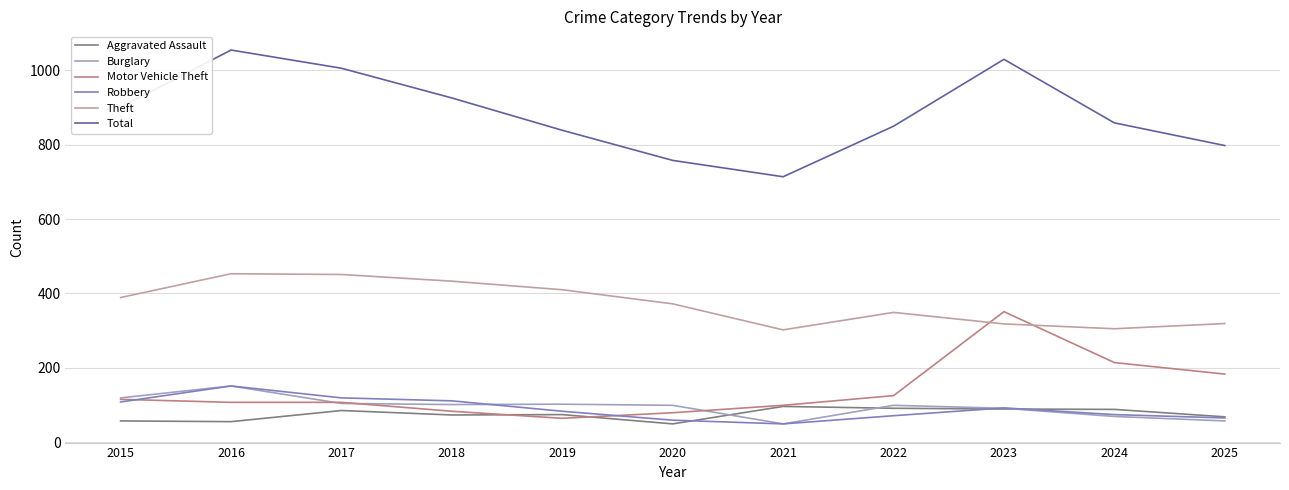

Does the chart display data point markers on the line(s)?

No